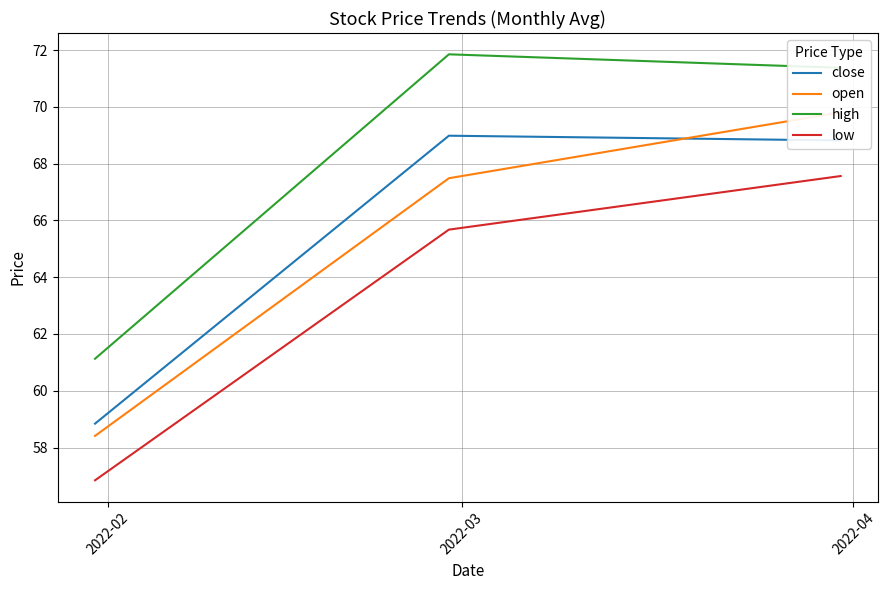

What is the maximum value shown in the chart?

71.8